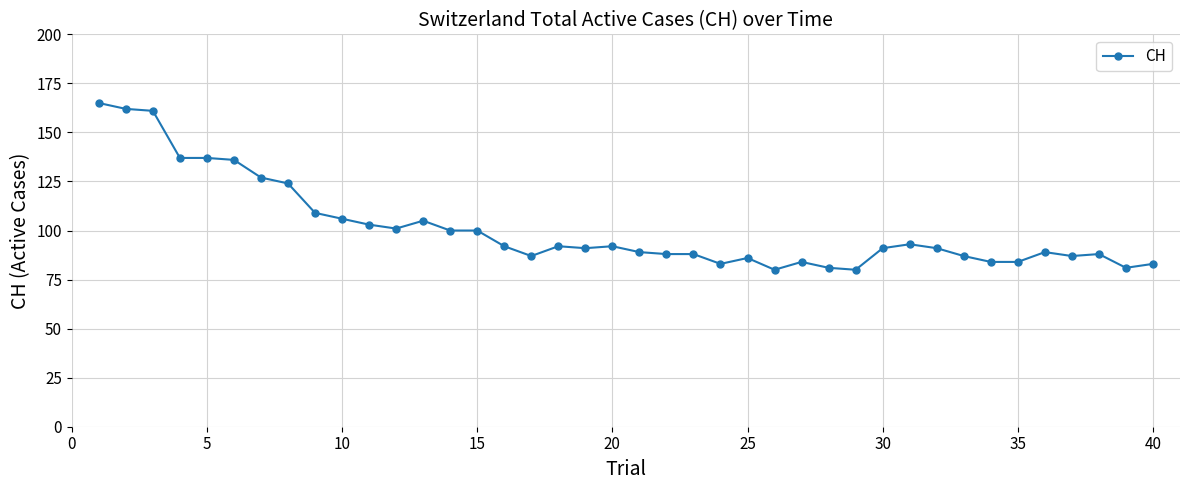

What is the difference between the second highest and second lowest values?

82